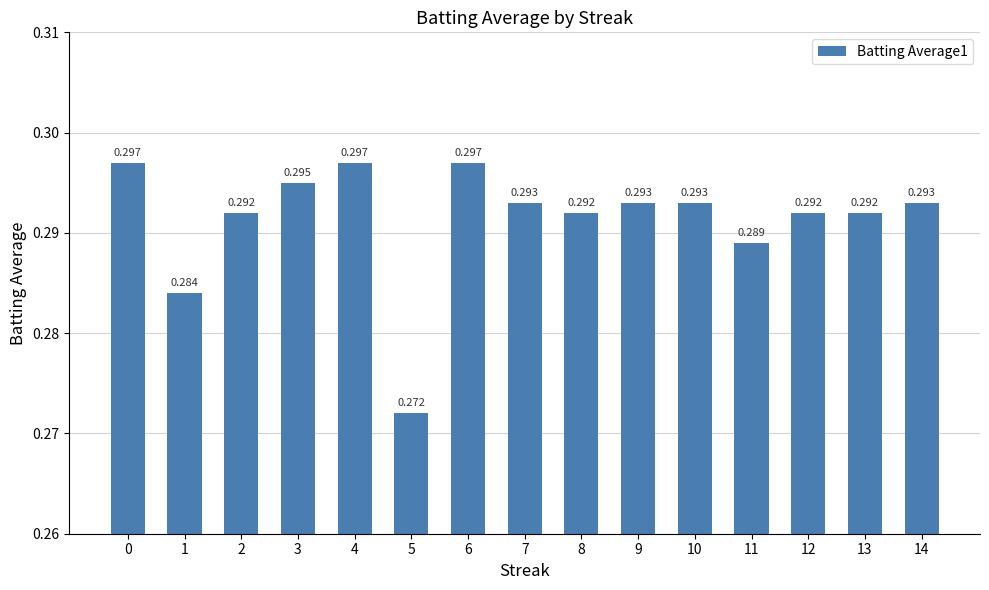

Which category has the lowest value across all series?

5